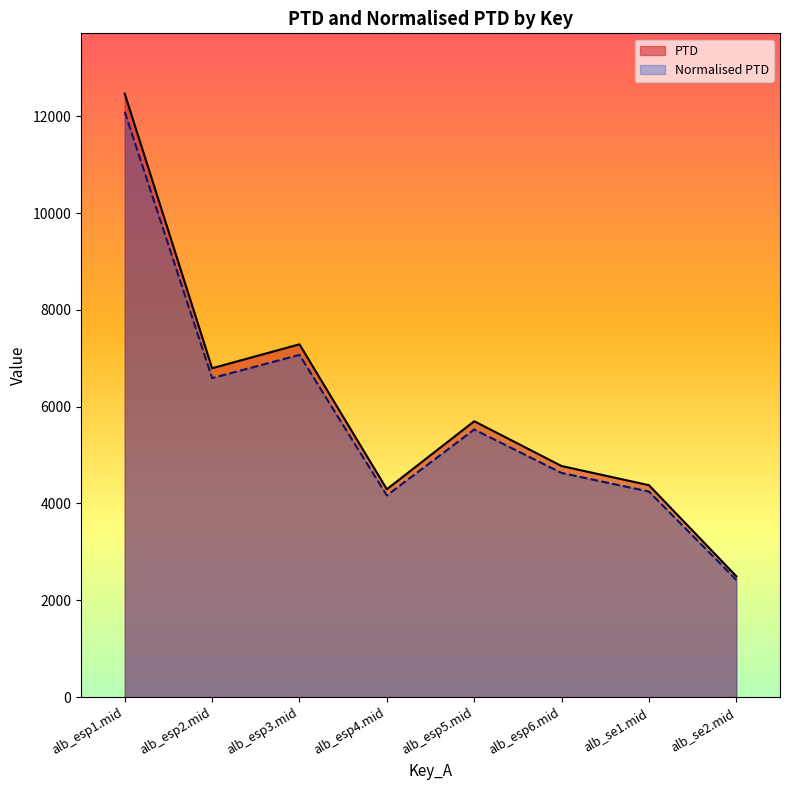

What is the difference between the maximum and minimum values in the PTD series?

9969.7